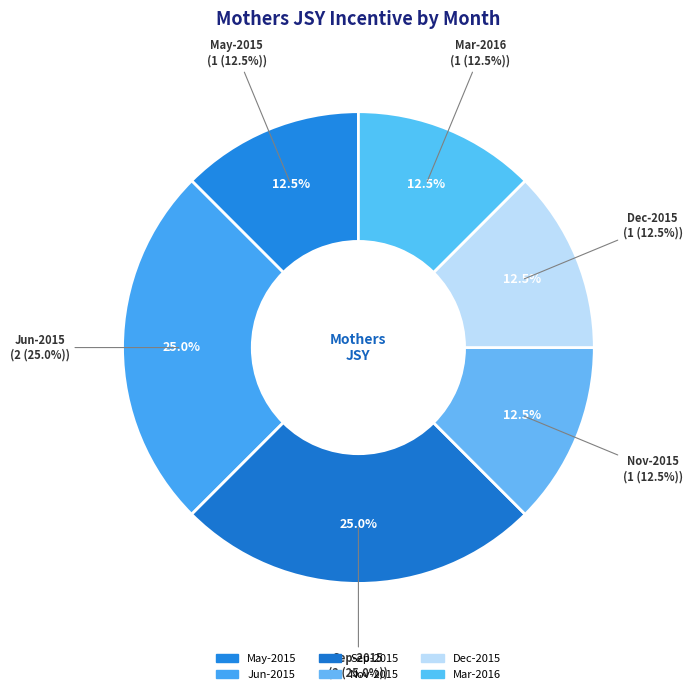

Which category has the biggest portion of the pie?

Jun-2015